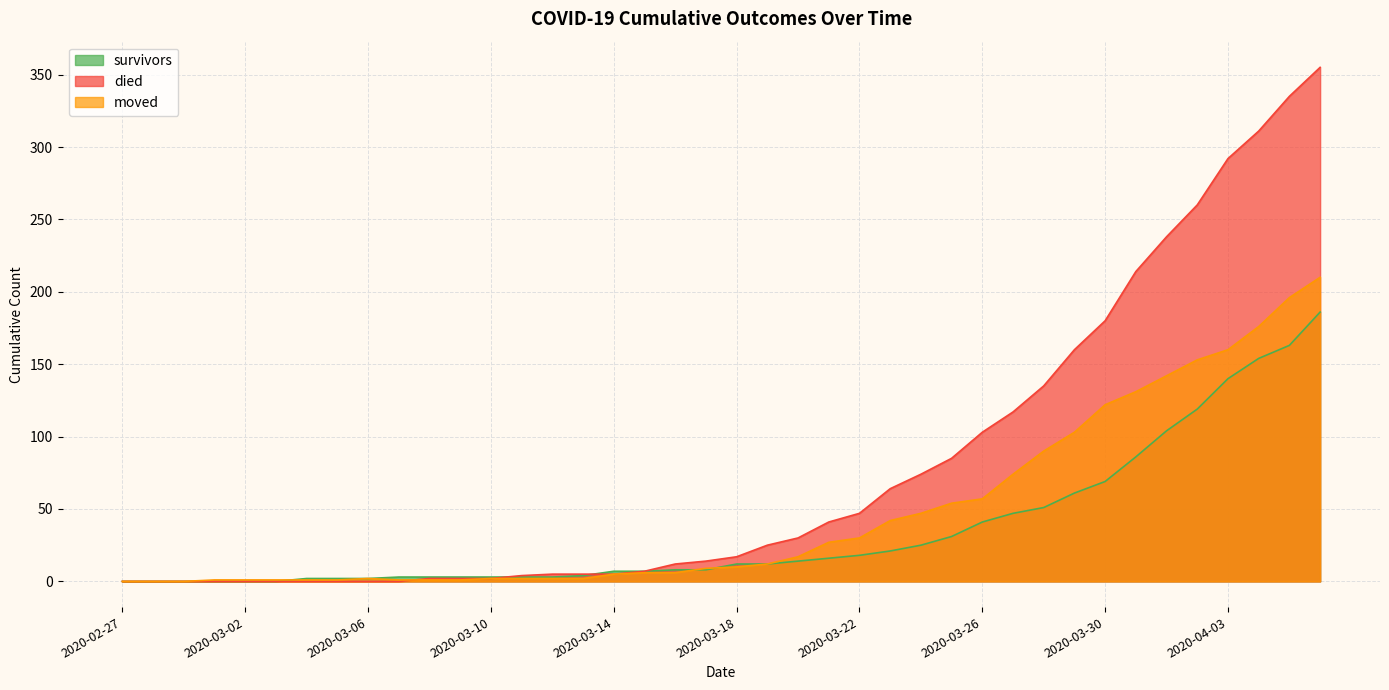

What are all the series names shown in the legend?

survivors, died, moved